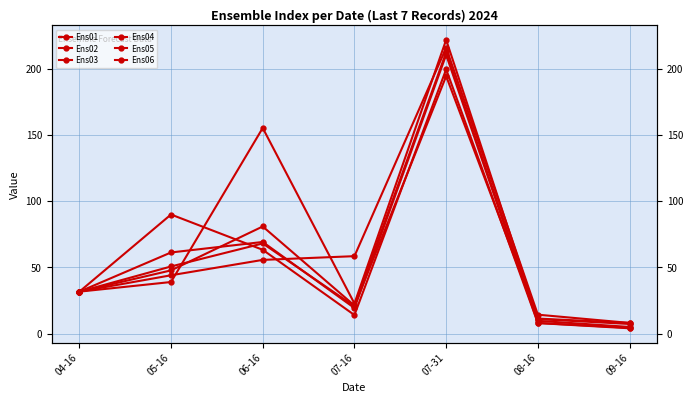

Reading left to right, extract all data points from this chart.

Ens01: 31.6	47.7	80.8	21.2	212.2	9.6	5.0
Ens02: 31.6	44.0	55.6	58.4	215.7	14.3	8.0
Ens03: 31.6	61.2	69.2	19.3	210.4	8.0	4.4
Ens04: 31.6	50.7	68.0	20.6	194.3	10.9	7.2
Ens05: 31.6	38.9	155.2	22.7	221.8	11.3	8.0
Ens06: 31.6	89.9	63.2	14.0	199.5	7.9	4.0